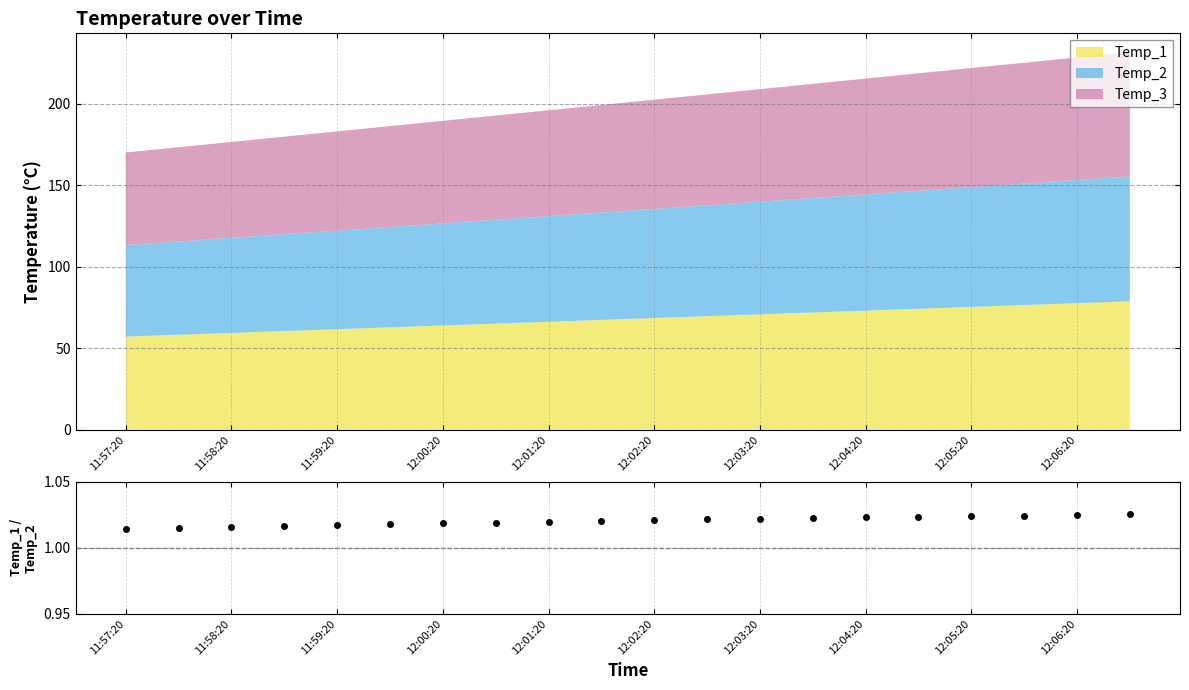

What is the sum of the values at 13 and 11?

2.0